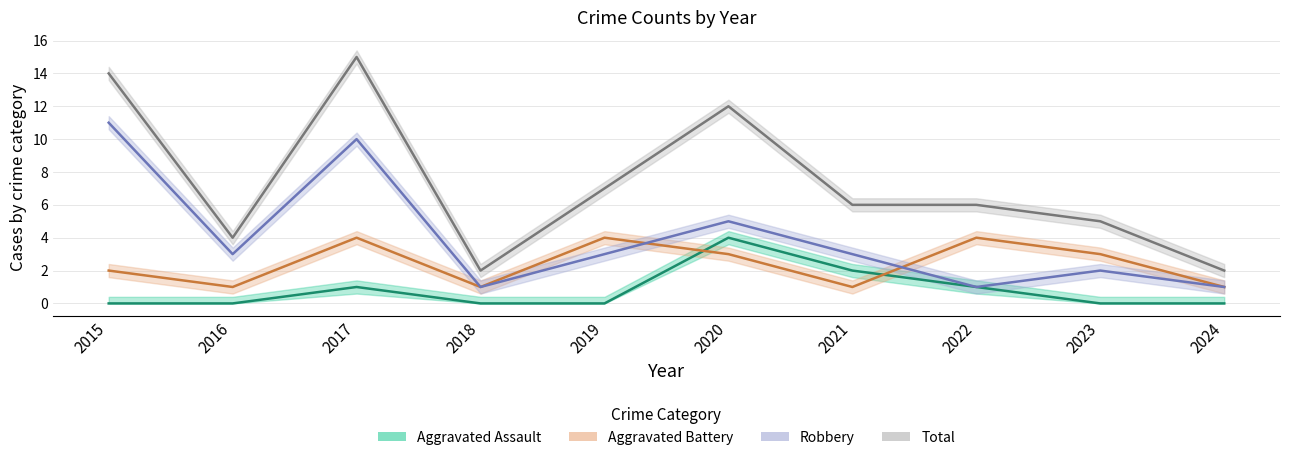

What is the sum of all Robbery values?

40